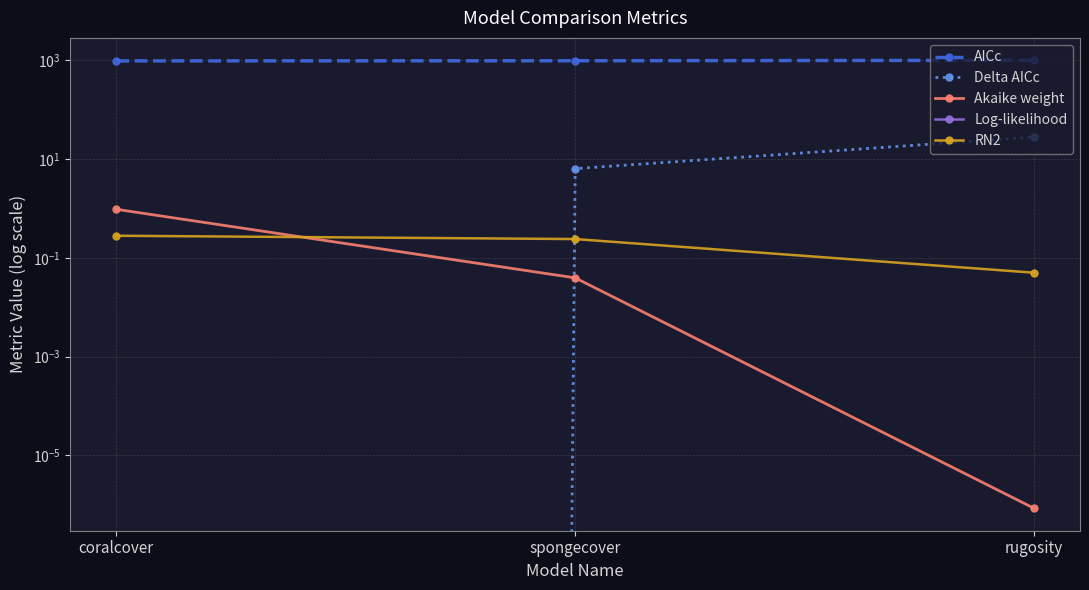

Between spongecover and coralcover, which is larger?

spongecover